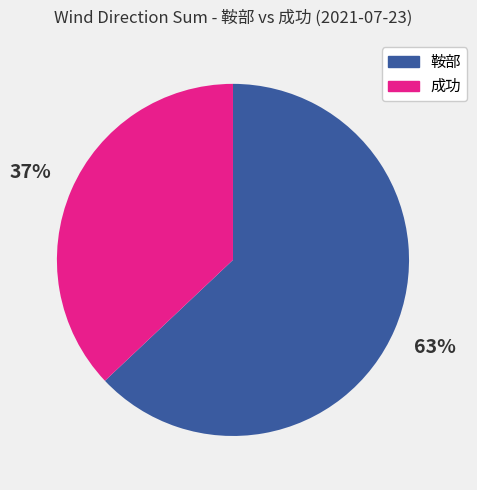

Is there any slice that represents more than half of the pie?

Yes